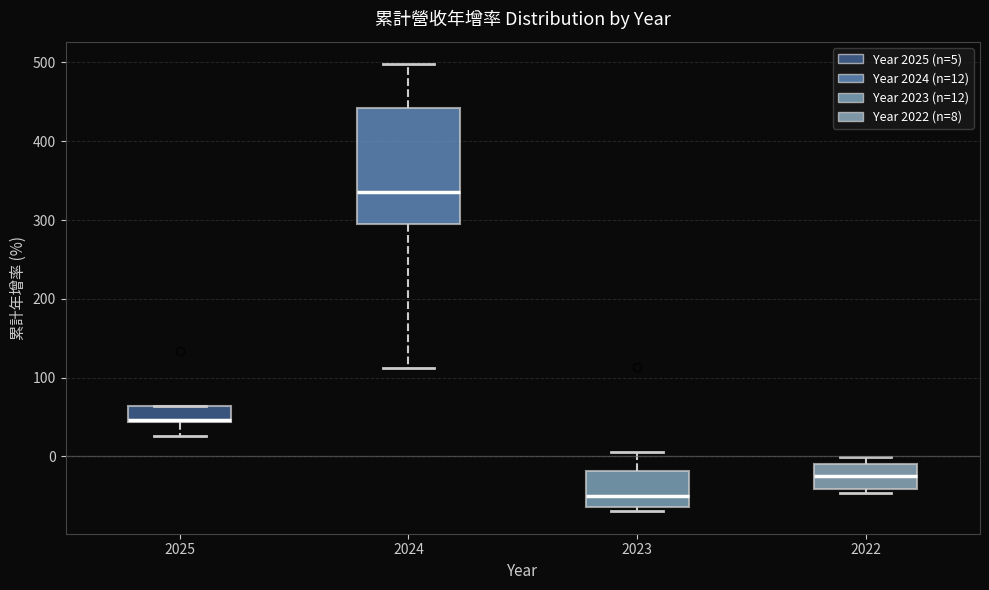

Reading left to right, read every box against the y-axis: the position of its median line, the range the box covers, and the ends of its whiskers. The values are not printed on the chart, so give them approximately, as read against the axis.

2025: median 50 (drawn on the box's lower edge), box 40 to 60, whiskers 30 to 60
2024: median 340, box 300 to 440, whiskers 110 to 500
2023: median -50, box -60 to -20, whiskers -70 to 10
2022: median -20, box -40 to -10, whiskers -50 to 0